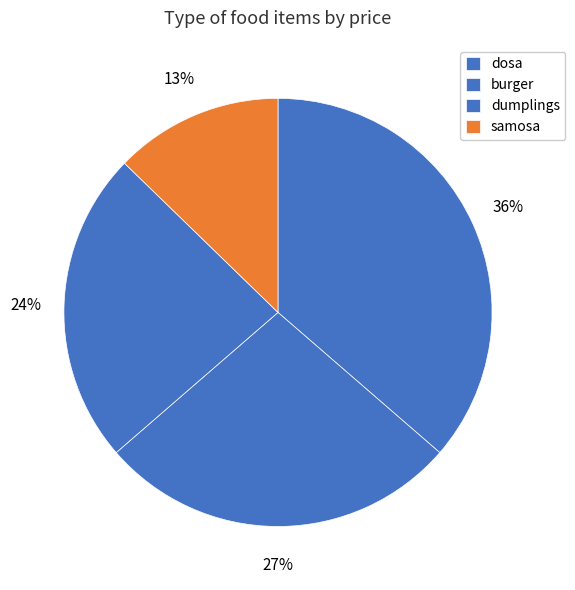

Is there any slice that represents more than half of the pie?

No